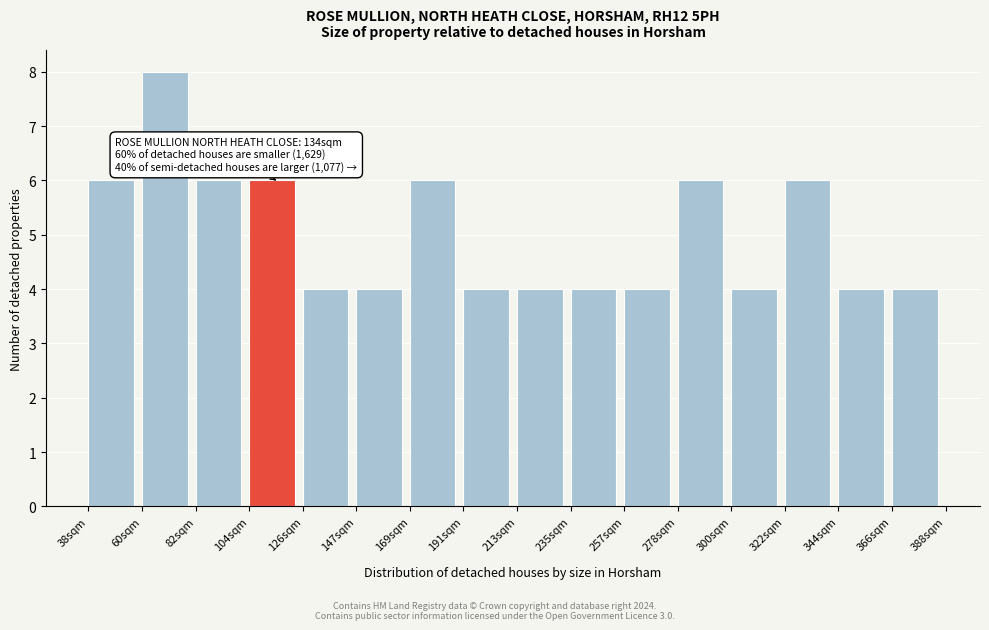

Reading left to right, what are all the values shown in this chart?

38sqm=6	60sqm=8	82sqm=6	104sqm=6	126sqm=4	147sqm=4	169sqm=6	191sqm=4	213sqm=4	235sqm=4	257sqm=4	278sqm=6	300sqm=4	322sqm=6	344sqm=4	366sqm=4